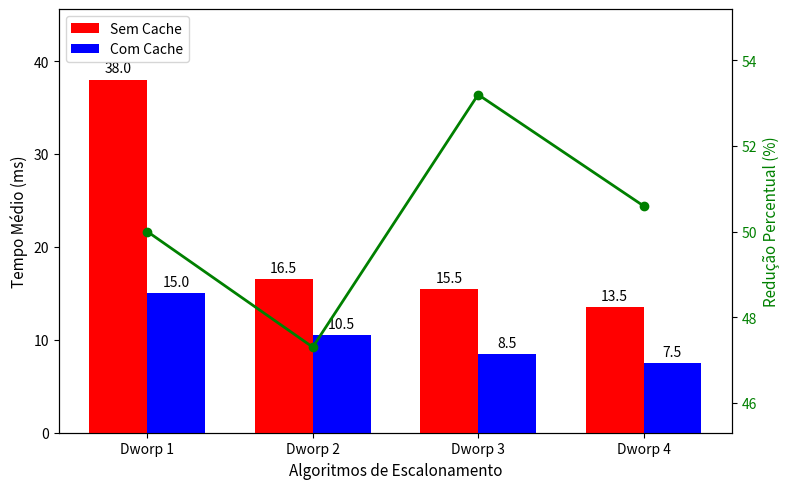

What is the minimum value for Com Cache?

7.5